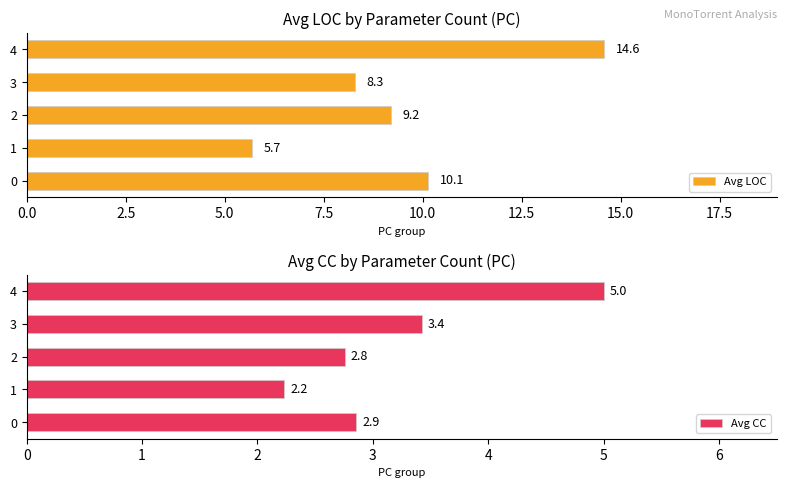

Which series has the largest range (max minus min)?

Avg LOC